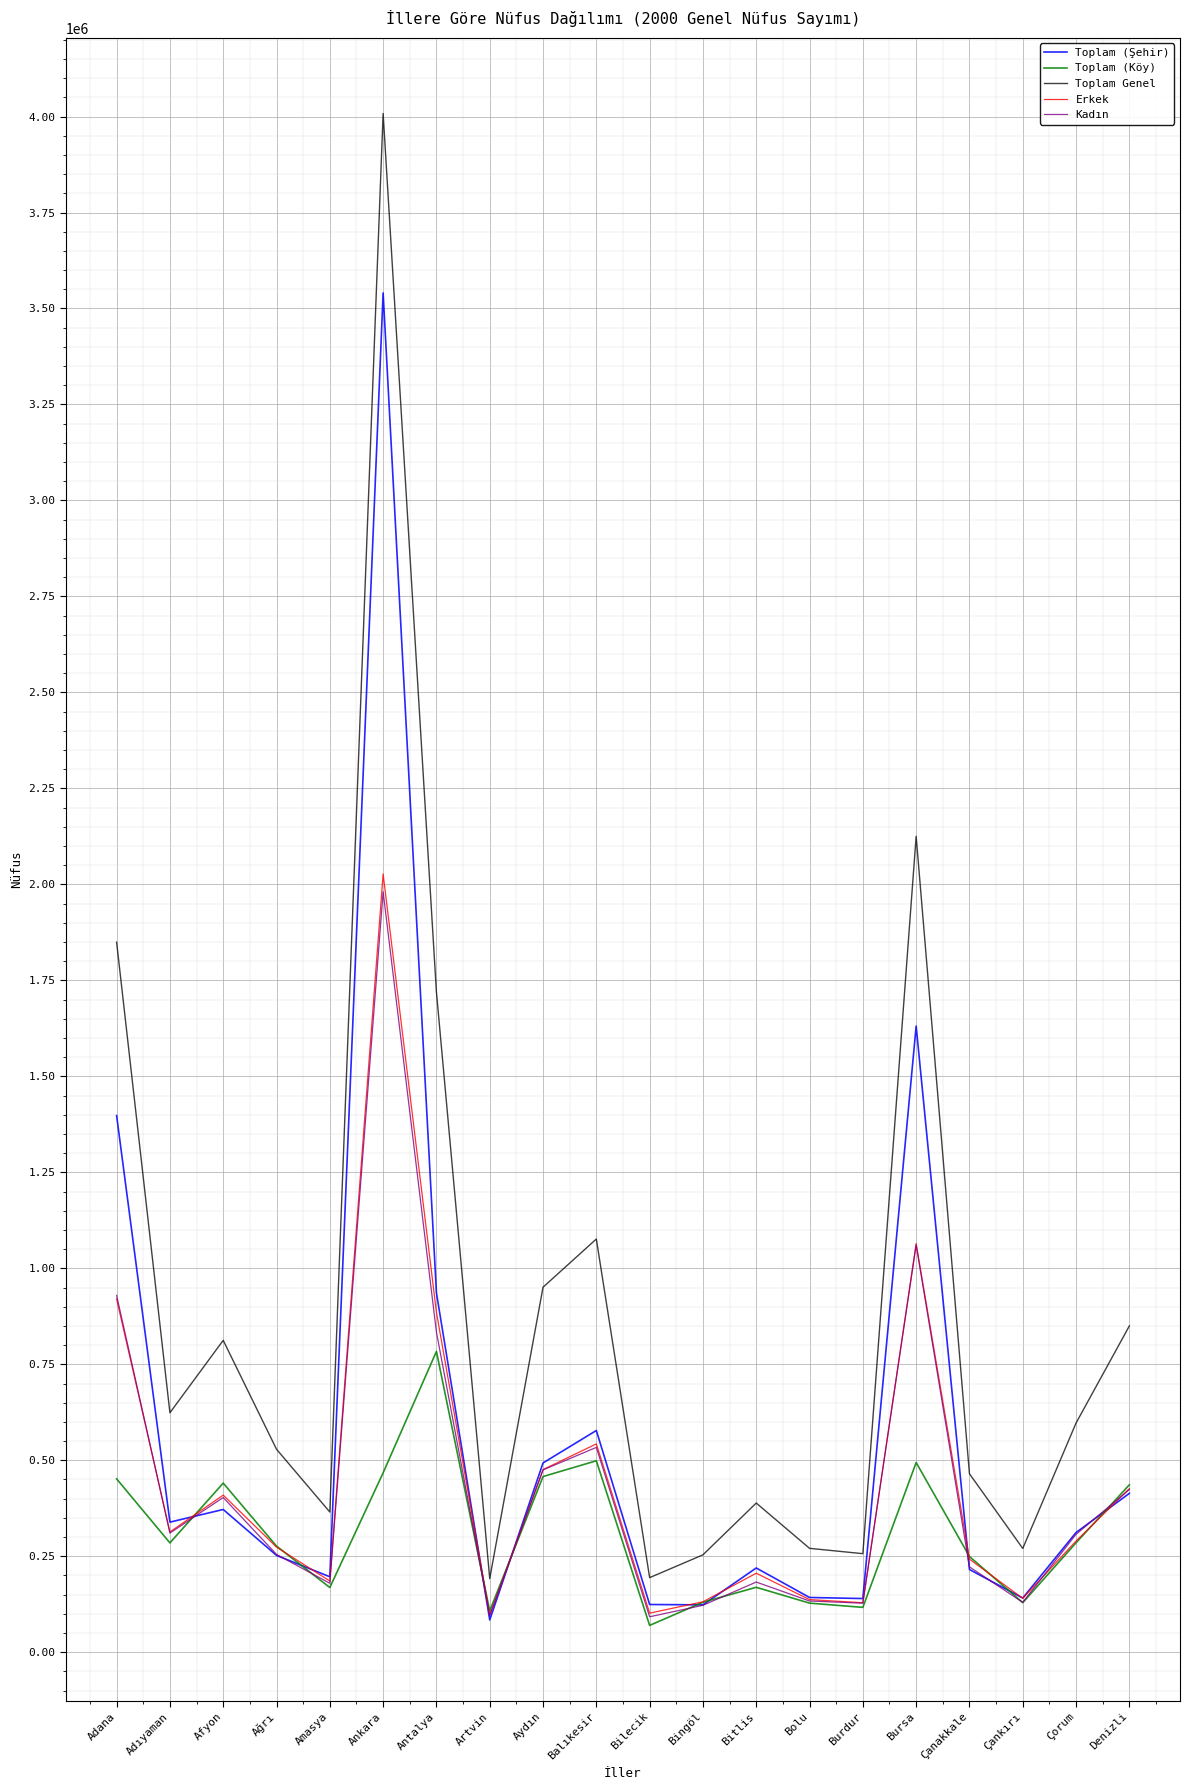

True or false: Toplam Genel and Toplam (Şehir) cross at least once.

False